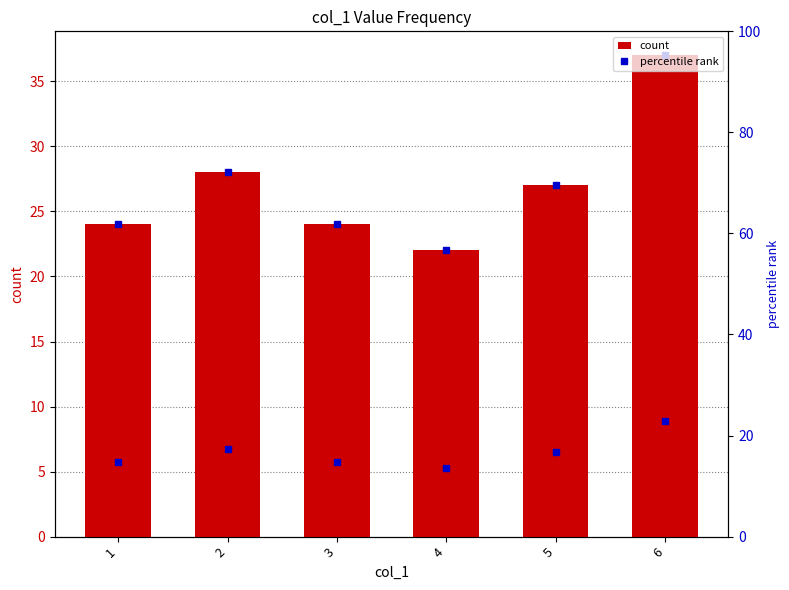

Rank the series at 2 from highest to lowest value.

count, percentile rank